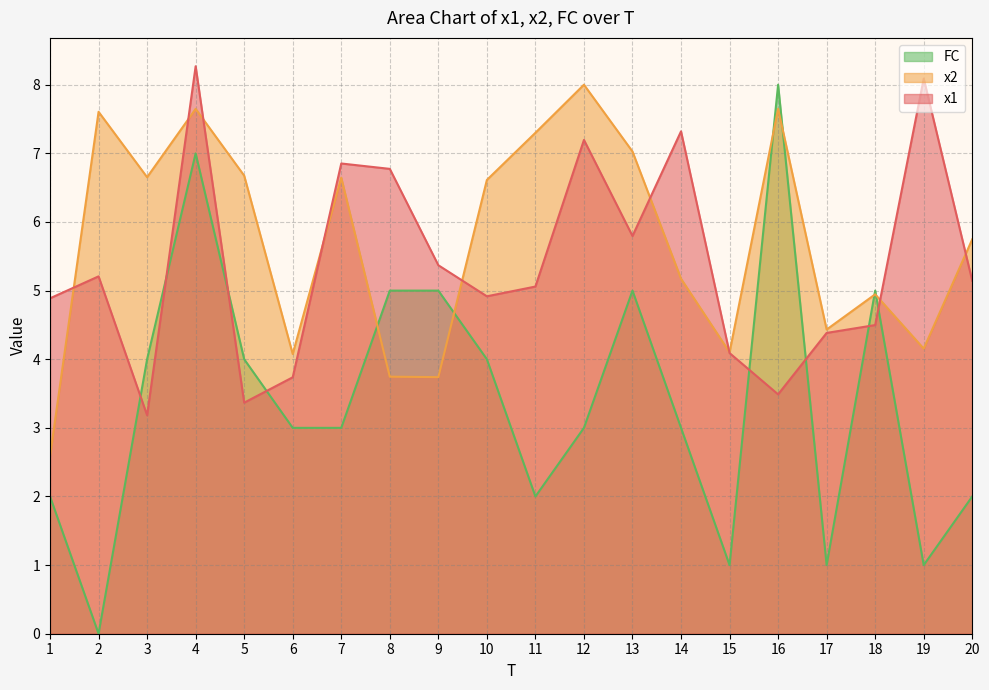

Where is the first local minimum for x1?

3